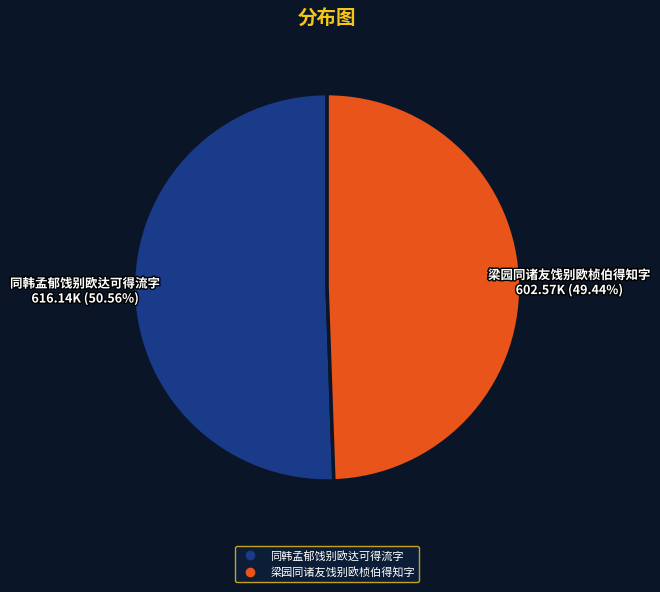

How many slices are in this pie chart?

2